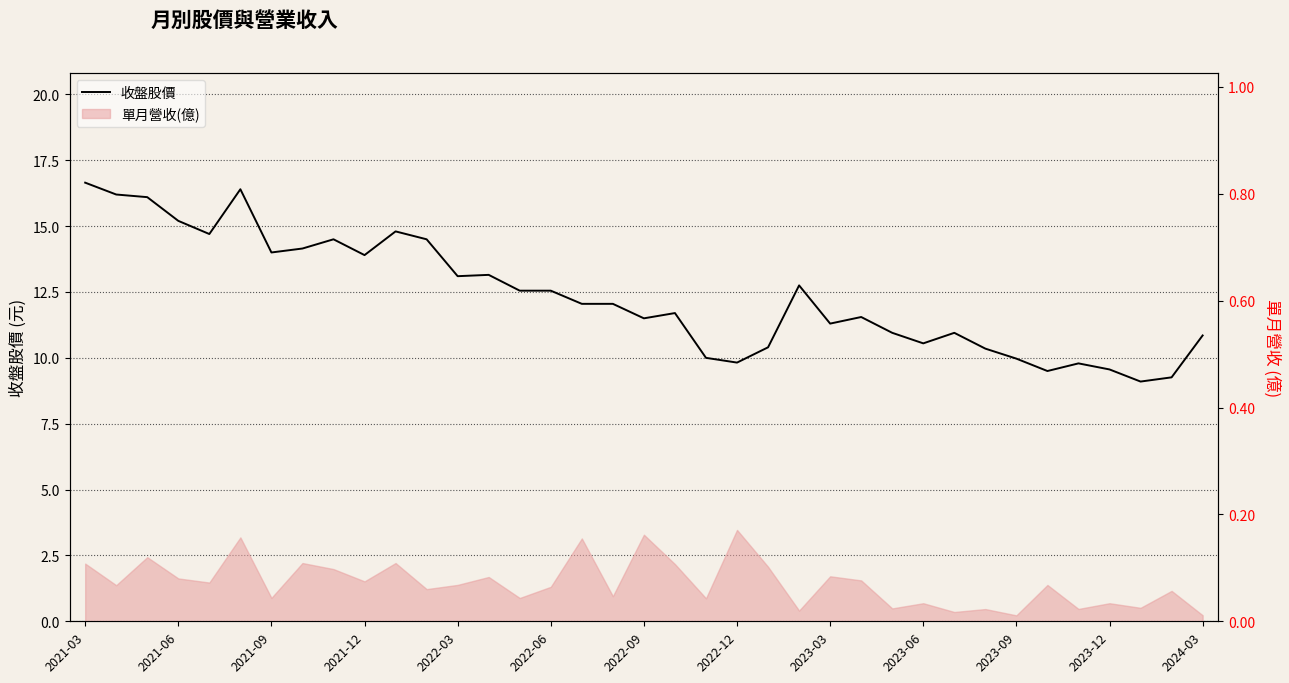

True or false: the data has more than 2 interior local peaks.

True